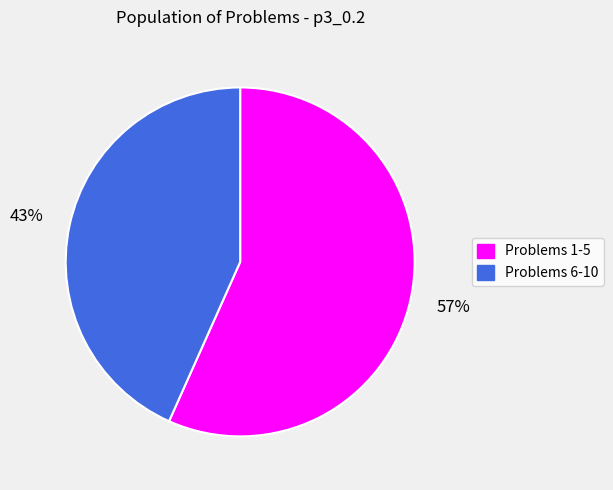

Does any single category account for the majority?

Yes